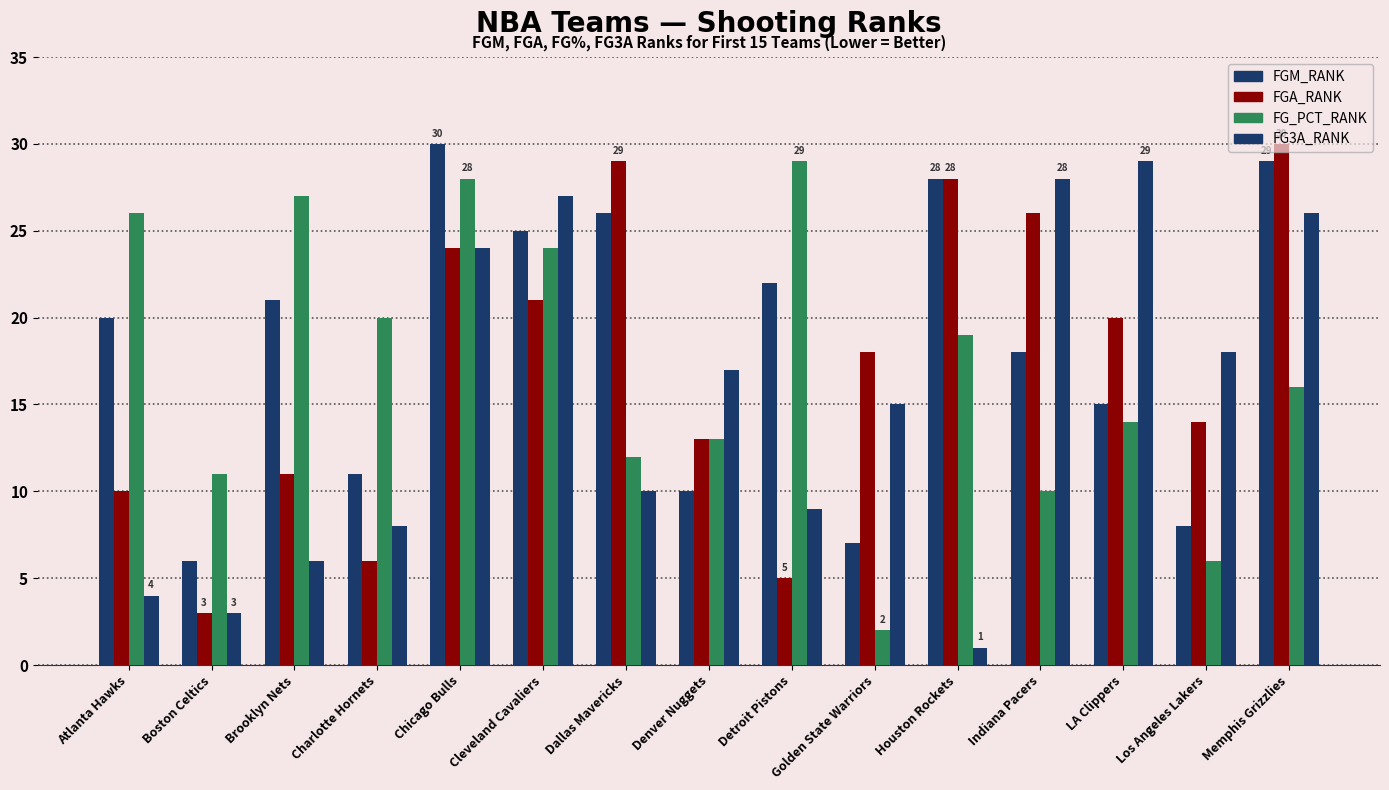

How many bars are there in each group?

4